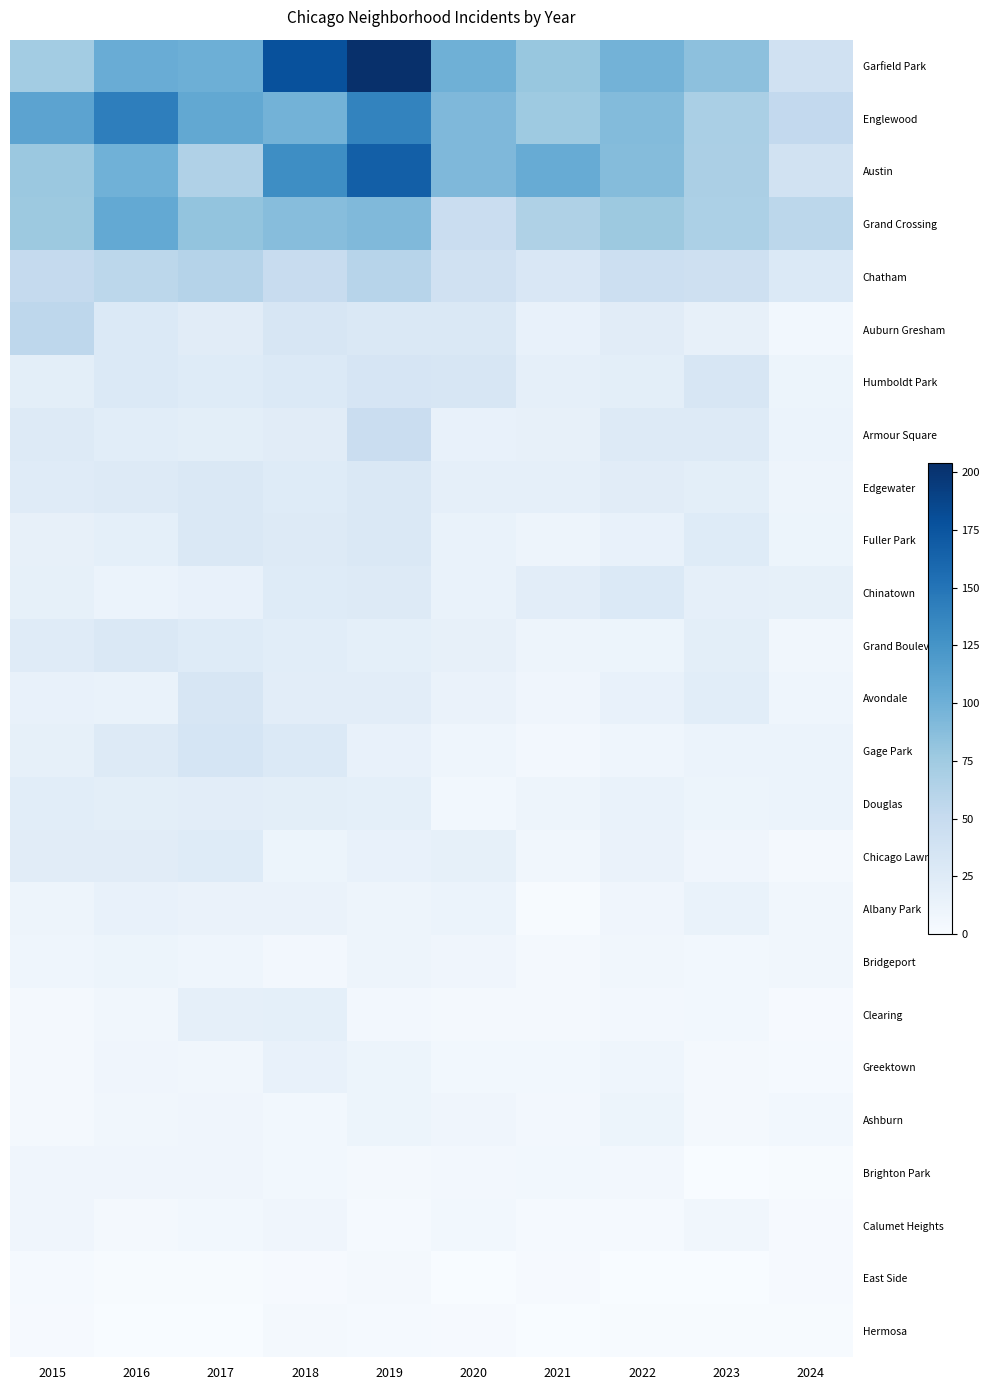

List the series in order of their peak value, lowest first.

East Side, Hermosa, Brighton Park, Calumet Heights, Bridgeport, Ashburn, Albany Park, Greektown, Clearing, Douglas, Chicago Lawn, Chinatown, Fuller Park, Grand Boulevard, Edgewater, Avondale, Humboldt Park, Gage Park, Armour Square, Auburn Gresham, Chatham, Grand Crossing, Englewood, Austin, Garfield Park